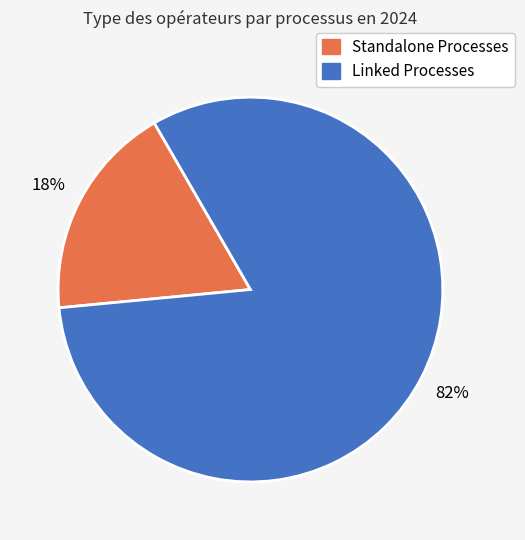

Rank the categories by value from lowest to highest.

Standalone Processes, Linked Processes